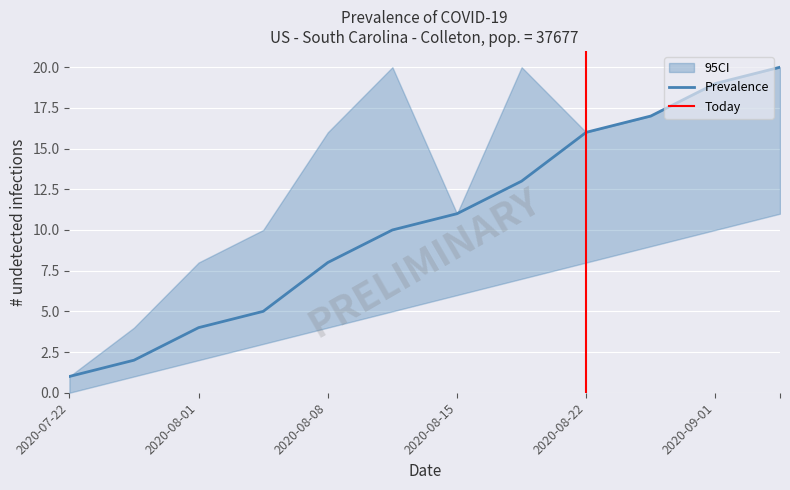

Rank the series by their average value, from lowest to highest.

CI_lower, Prevalence, CI_upper